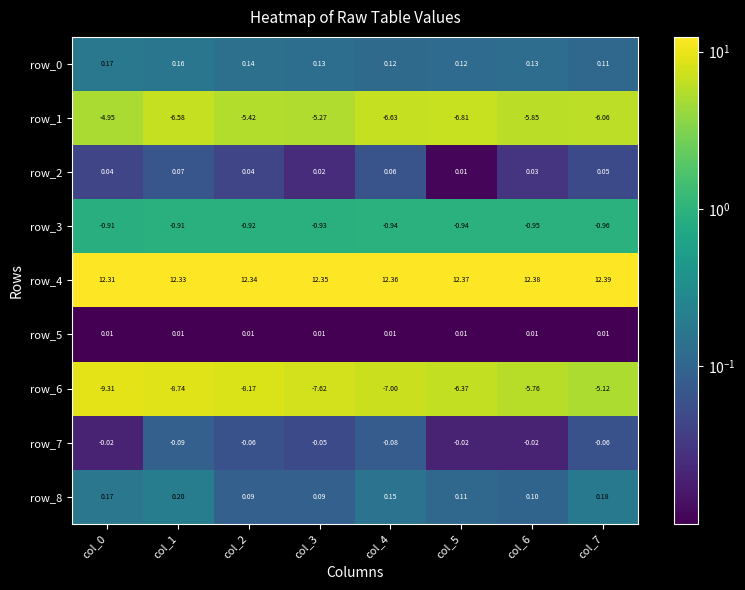

Which series has the largest total across all categories?

row_4